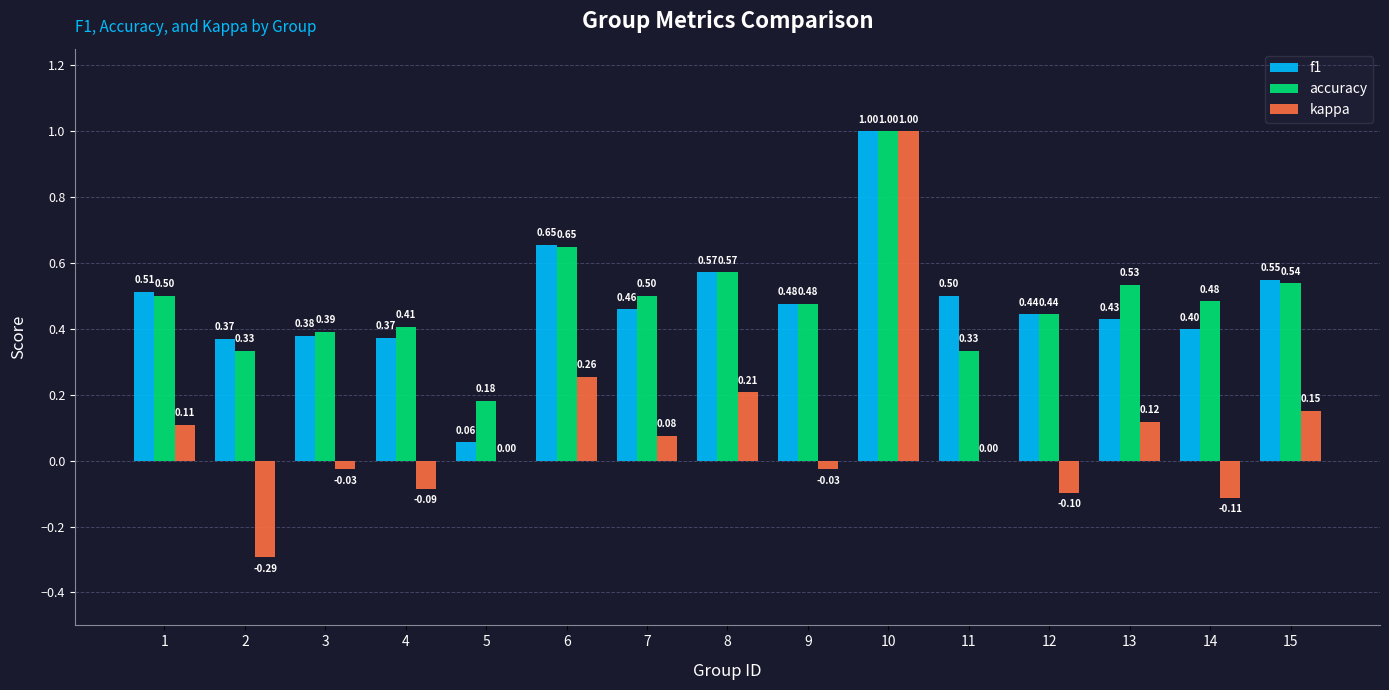

Which series has the largest total across all categories?

accuracy